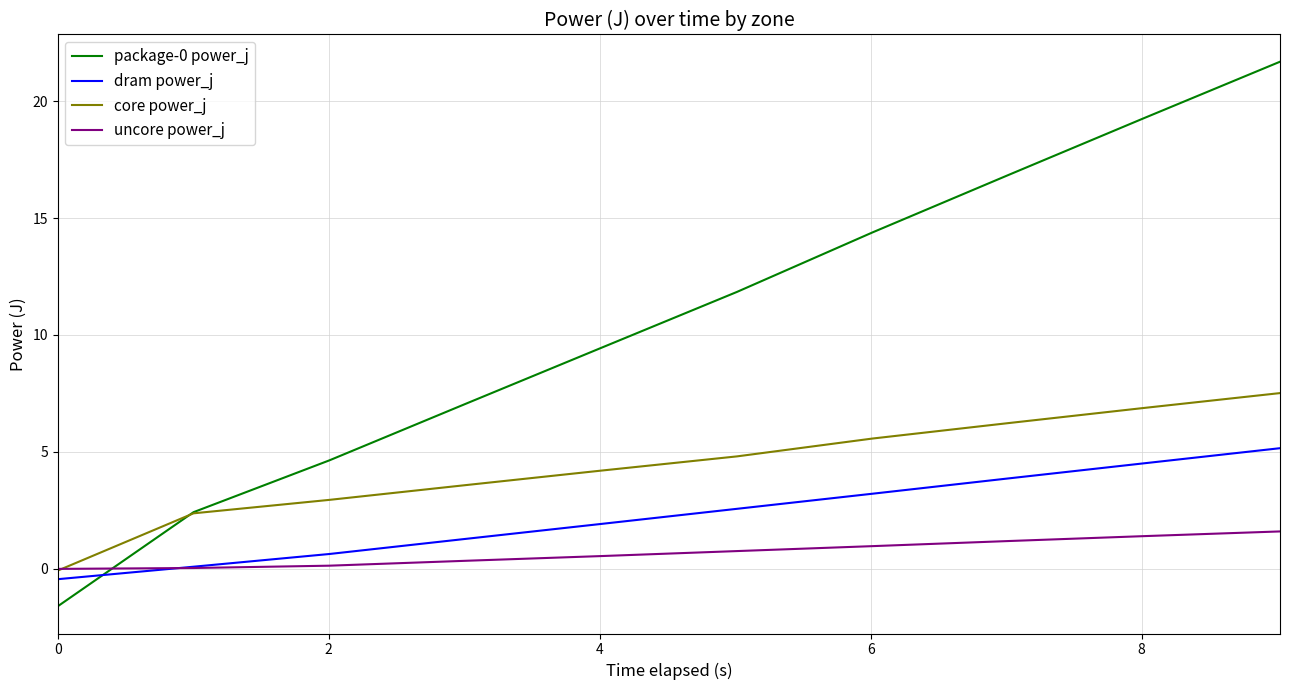

What is the maximum value for uncore power_j?

1.6